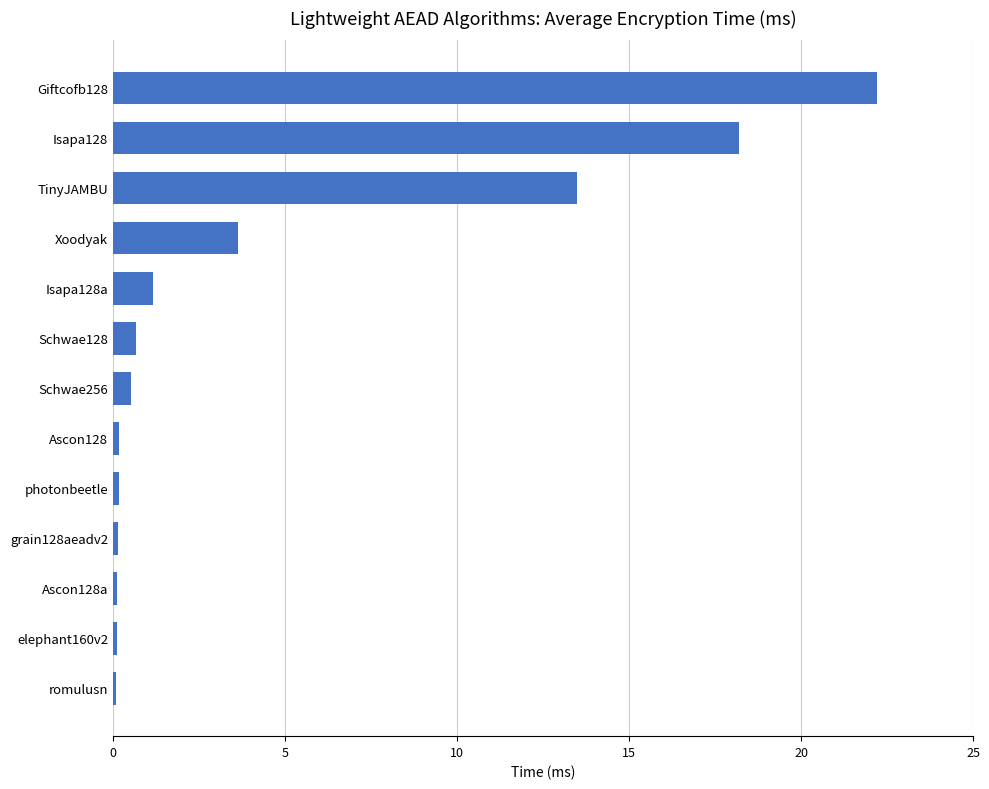

Which category has the highest value across all series?

Giftcofb128